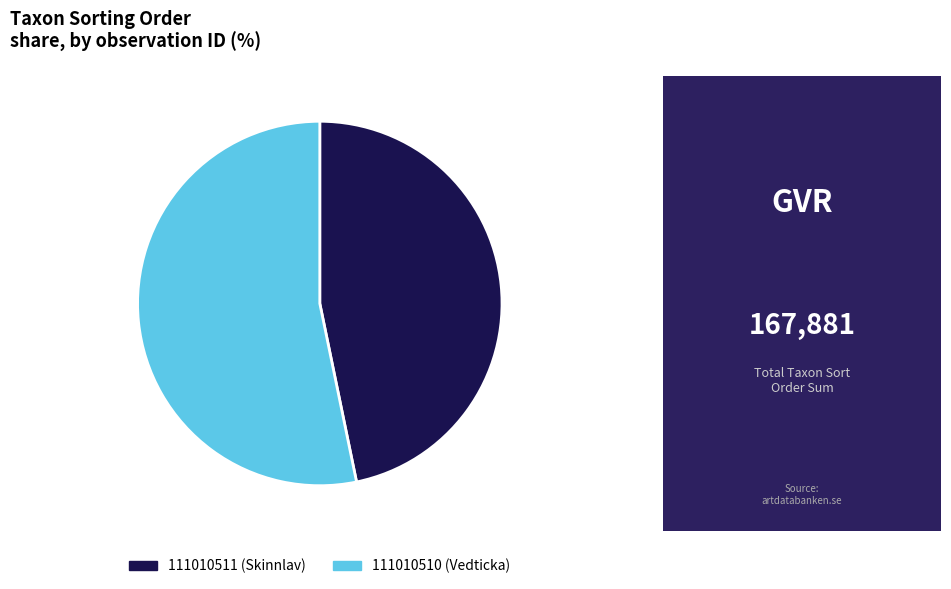

Approximately how many times larger is the value at 111010510 compared to 111010511?

1.1